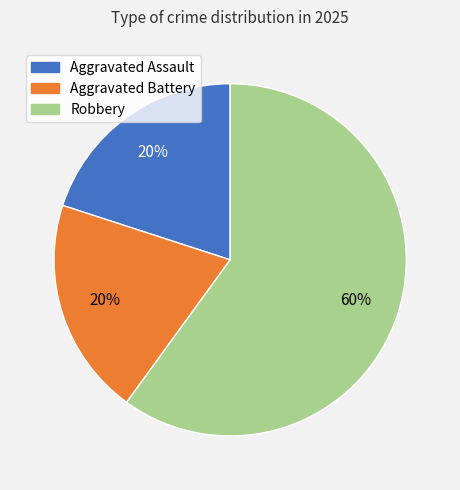

Is the sum of Aggravated Assault and Robbery greater than half?

Yes